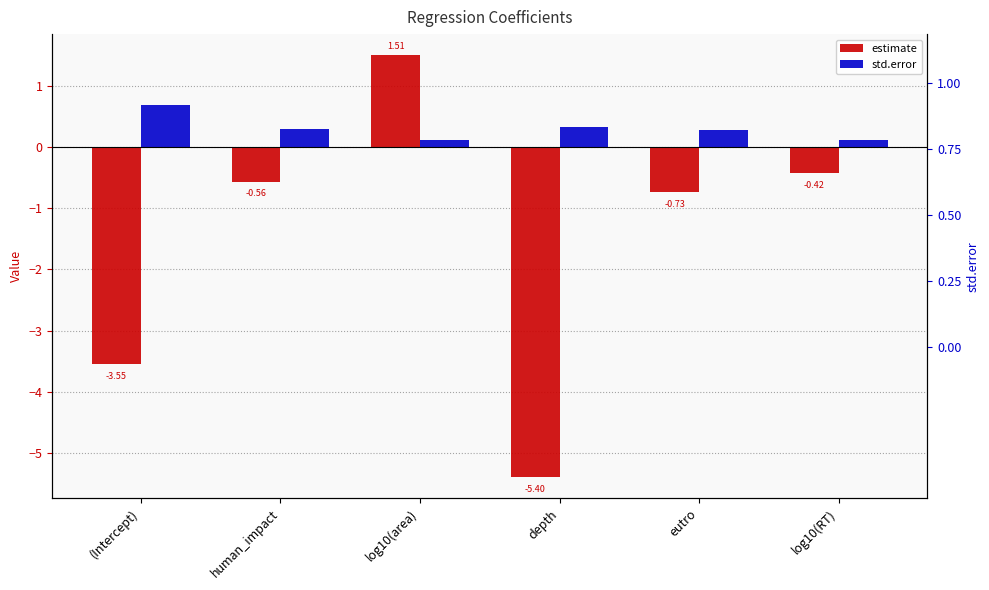

What is the average value of the std.error series?

0.3